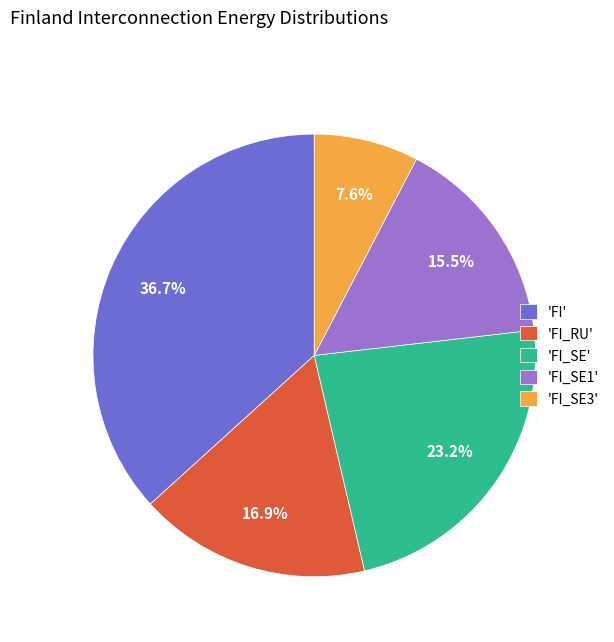

Is there a majority slice in this chart?

No